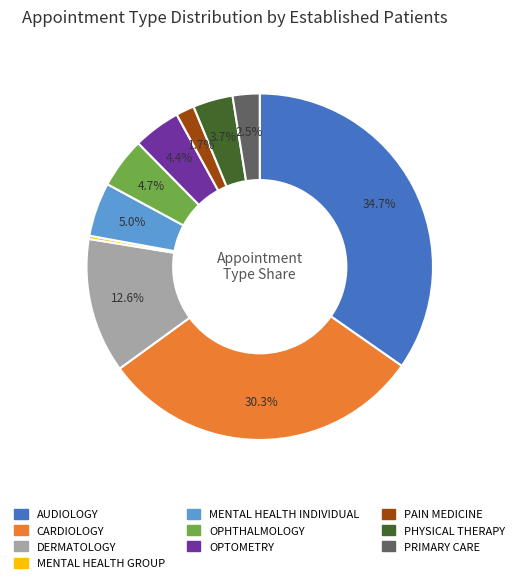

Between PRIMARY CARE and OPTOMETRY, which is larger?

OPTOMETRY